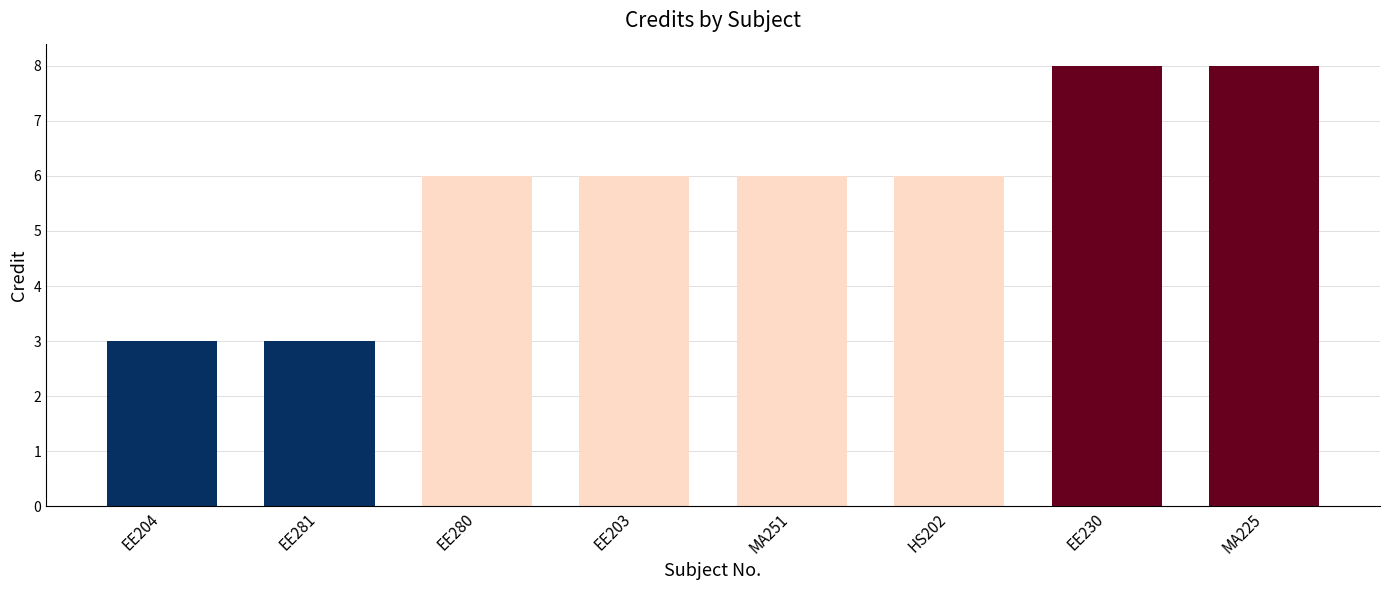

What is the maximum value shown in the chart?

8